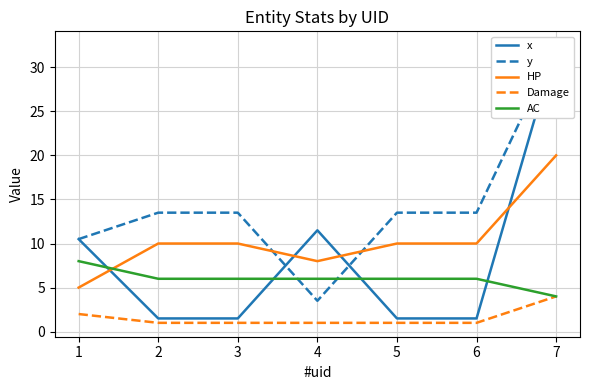

At which category is the sum across all series the highest?

7